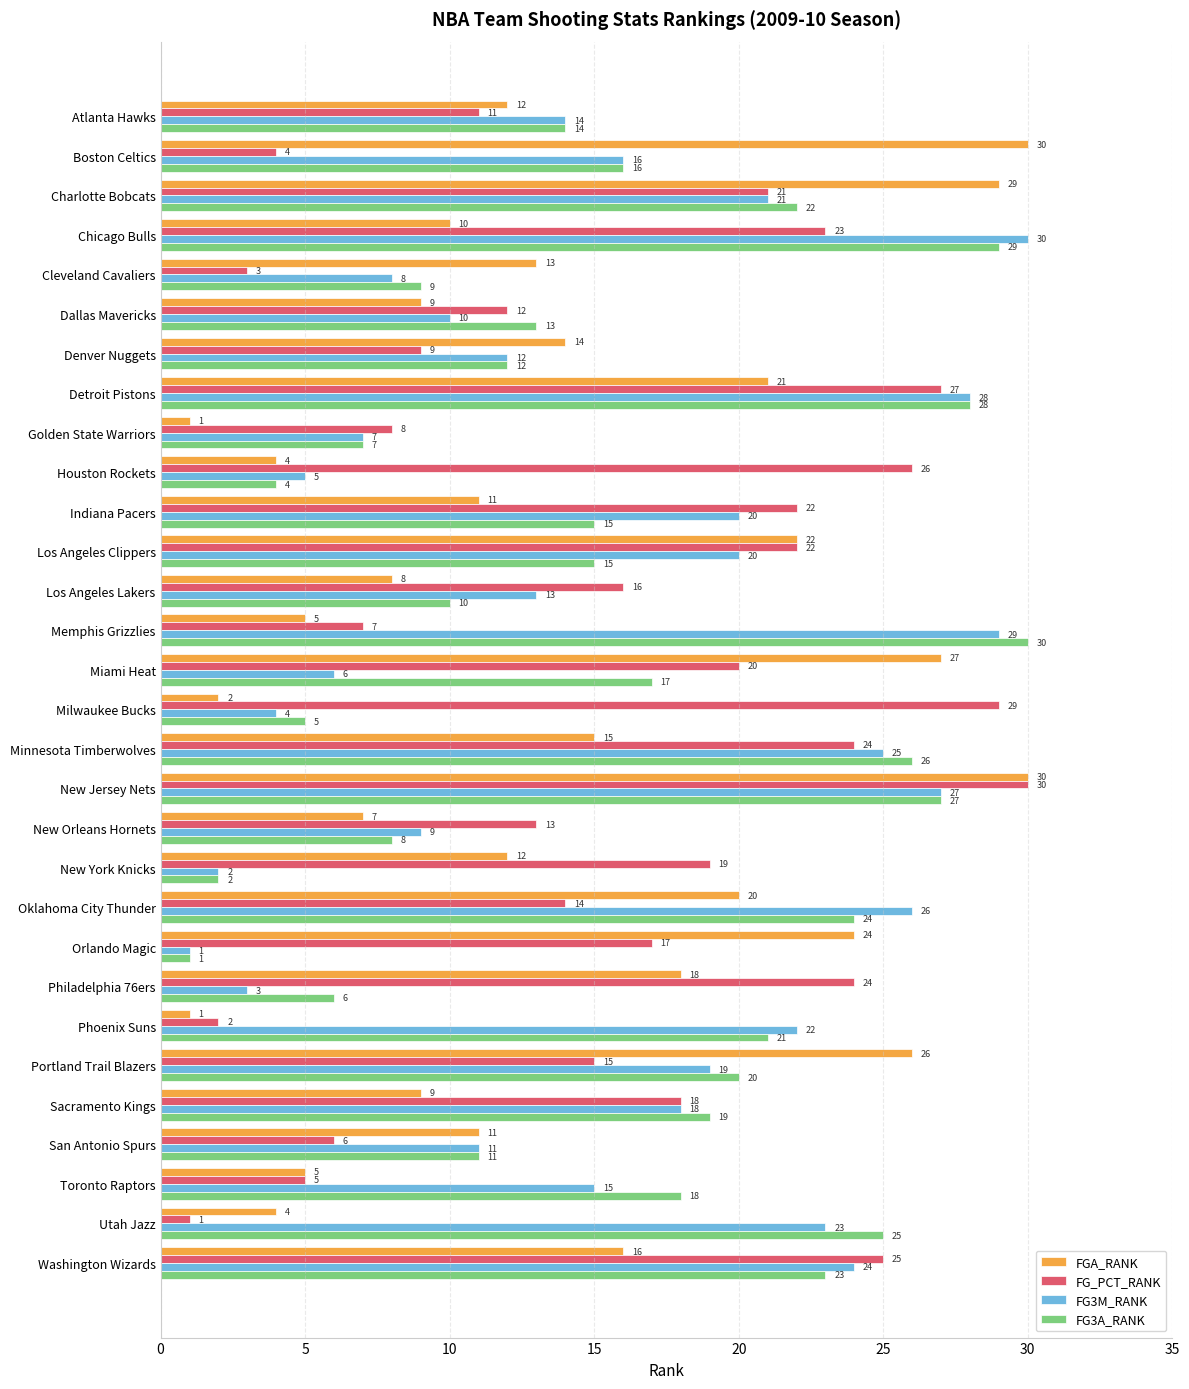

Where is FGA_RANK nearest to the value 15?

Minnesota Timberwolves